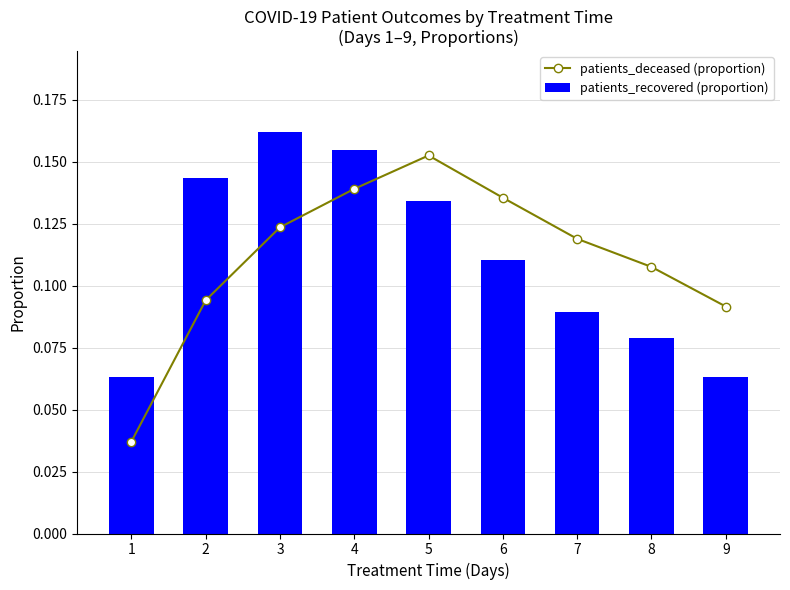

At which category is the sum across all series the highest?

4